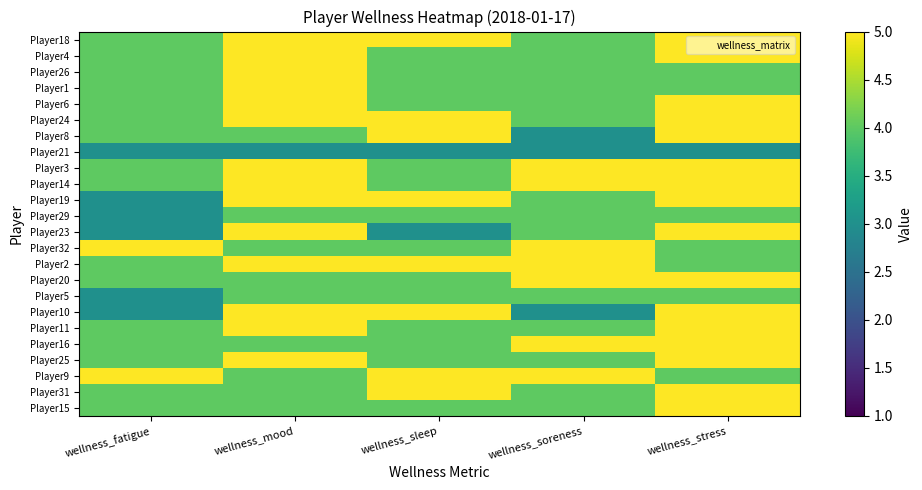

Which has a higher value, wellness_mood or wellness_sleep?

wellness_mood